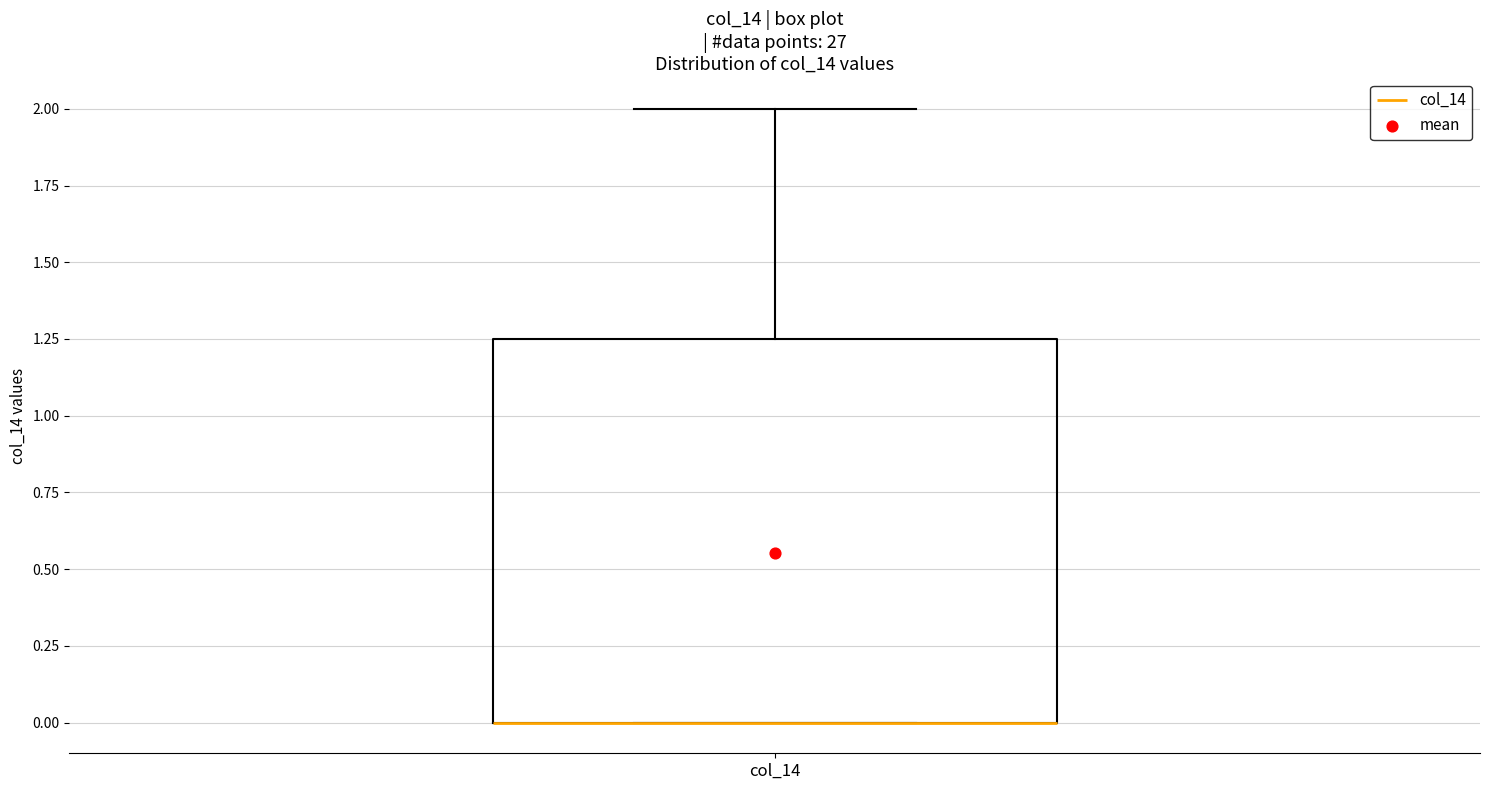

Transcribe this box plot: give where the median line is, the range the box spans, and where the two whiskers end, as read against the y-axis. The values are not printed on the chart, so give them approximately, as read against the axis.

median 0.00 (drawn on the box's lower edge), box 0.00 to 1.25, whiskers 0.00 to 2.00